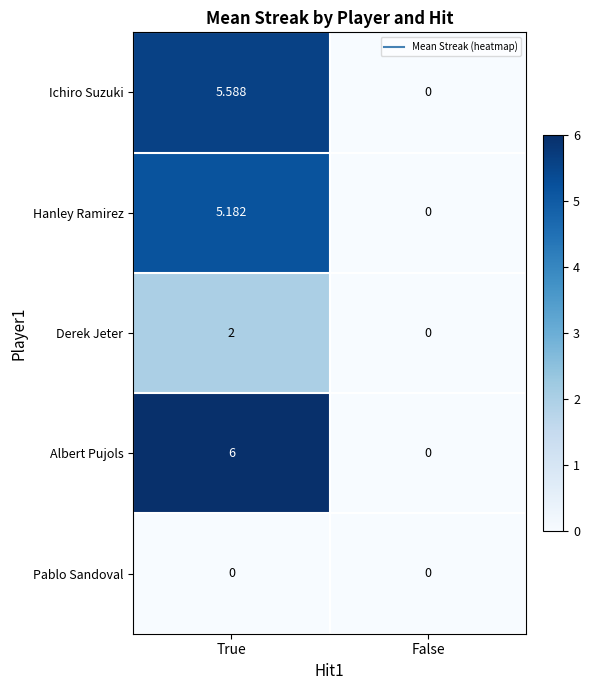

How many categories are shown in the chart?

2